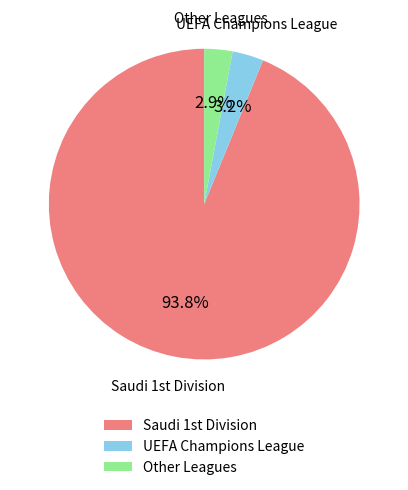

Is there any slice that represents more than half of the pie?

Yes